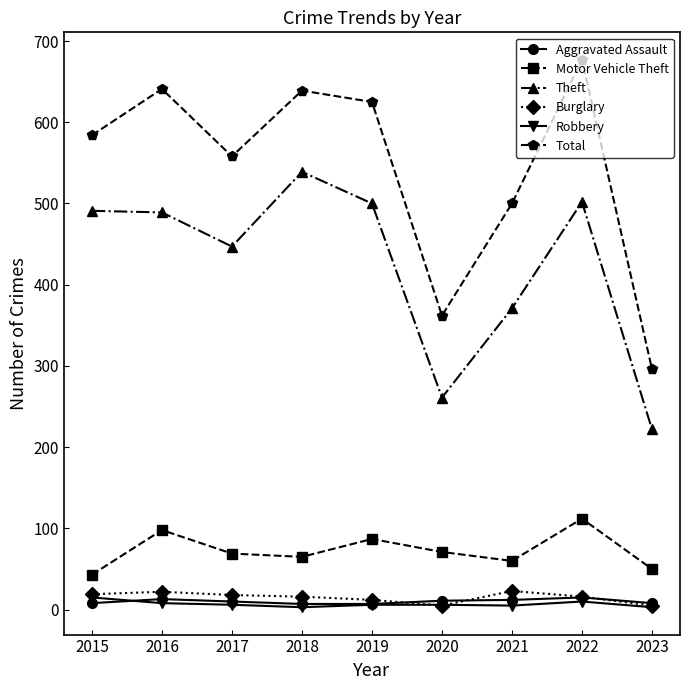

True or false: Total and Theft cross at least once.

False